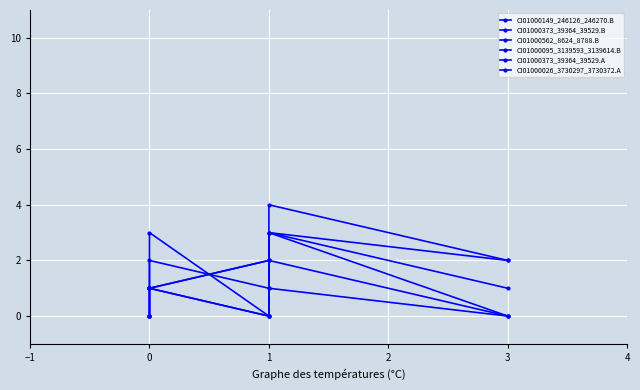

What is the highest value of the CI01000149_246126_246270.B series?

4